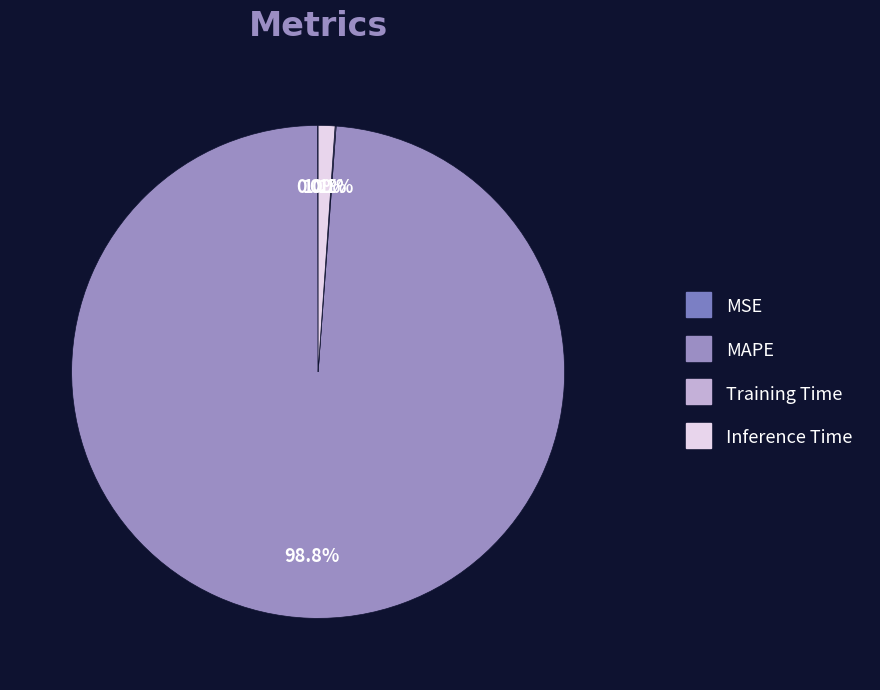

Does any single category account for the majority?

Yes